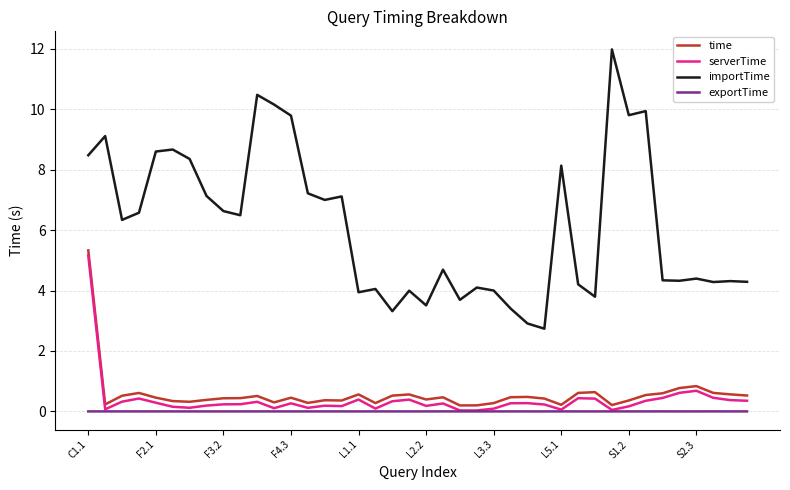

True or false: importTime and time intersect in this chart.

False